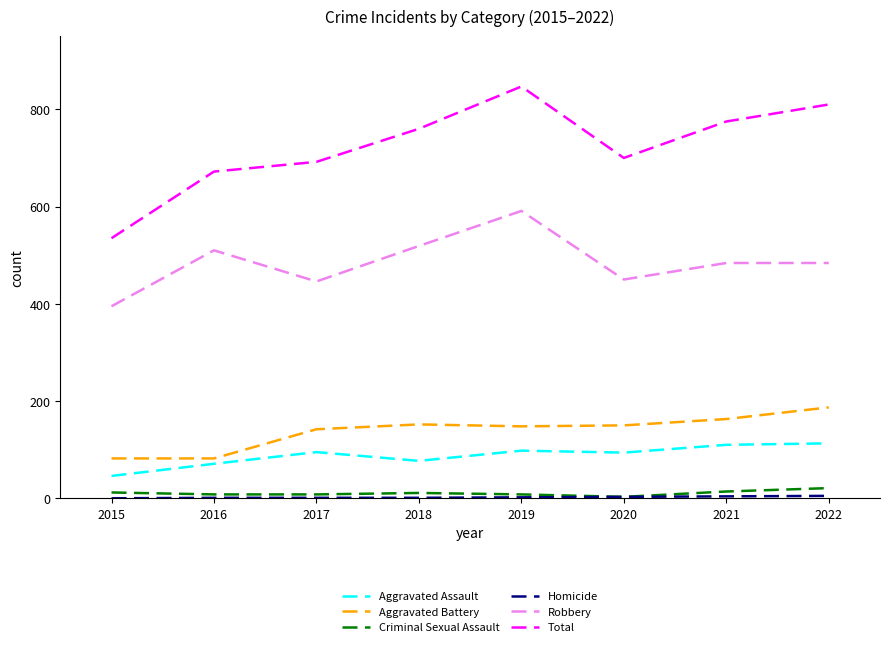

True or false: Aggravated Assault and Aggravated Battery intersect in this chart.

False